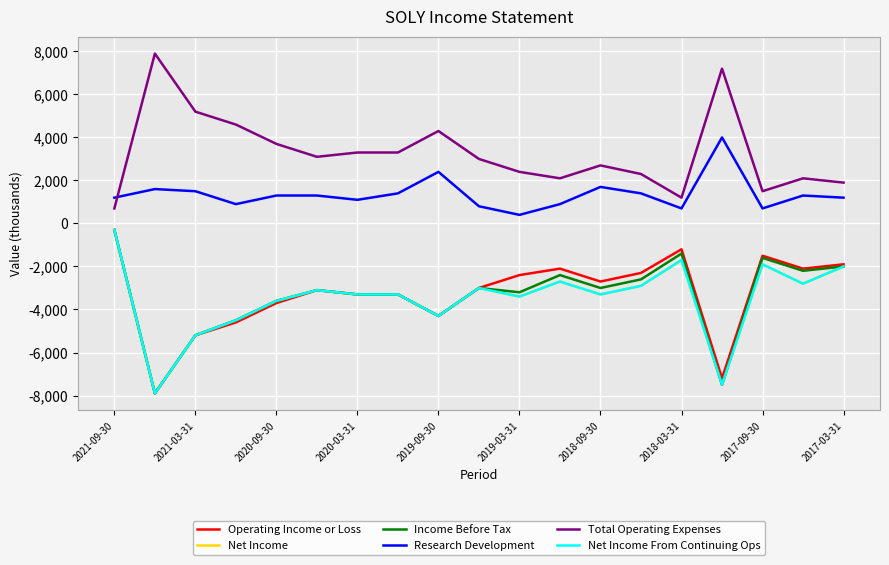

Which category has the highest value in the Net Income From Continuing Ops series?

2021-09-30